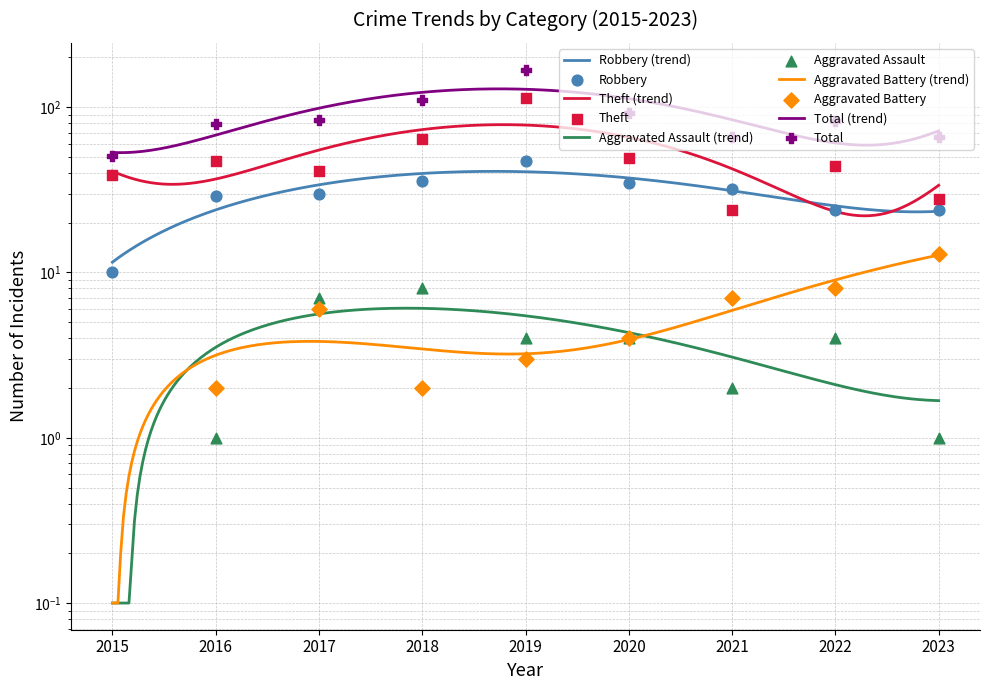

Which series reaches the minimum Y coordinate?

Aggravated Assault